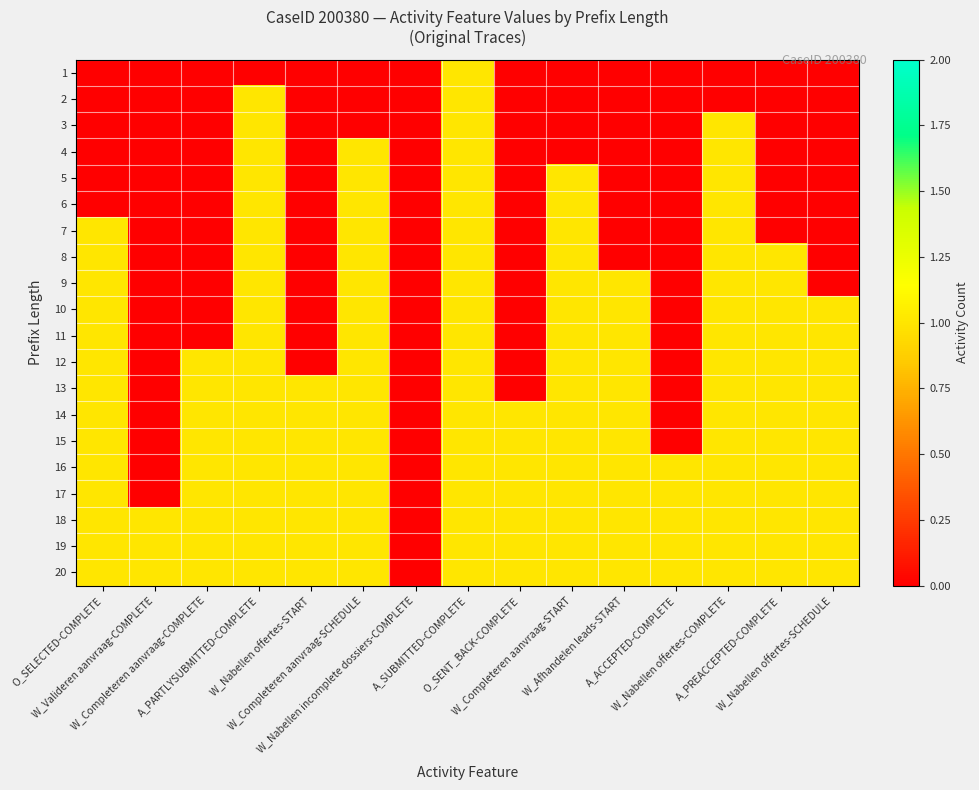

Which series has the largest total across all categories?

18